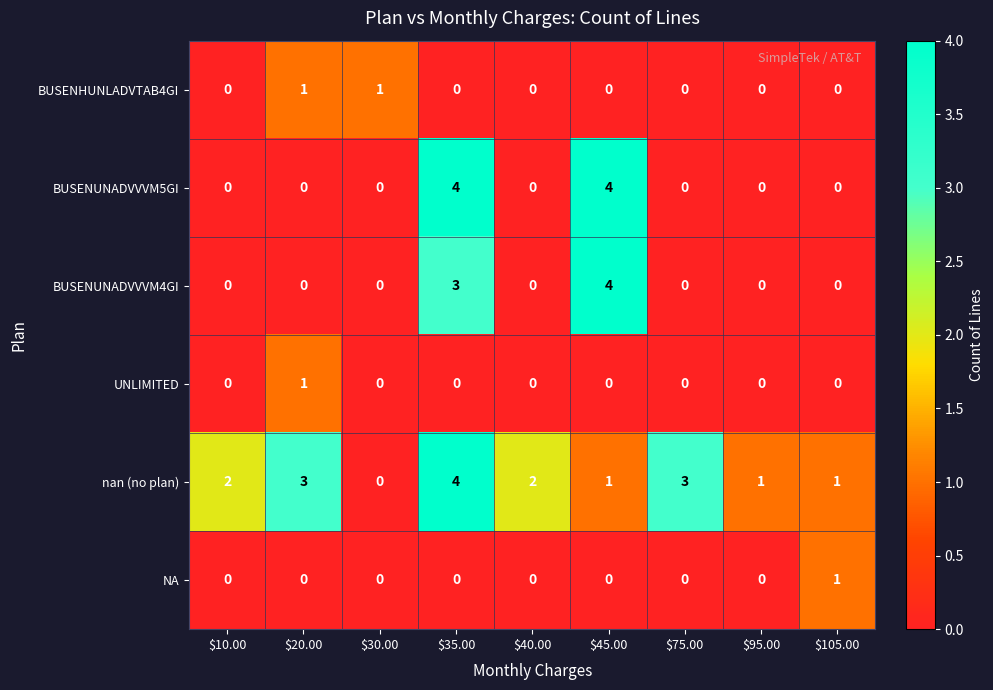

How many positive values does the BUSENUNADVVVM4GI series have?

2